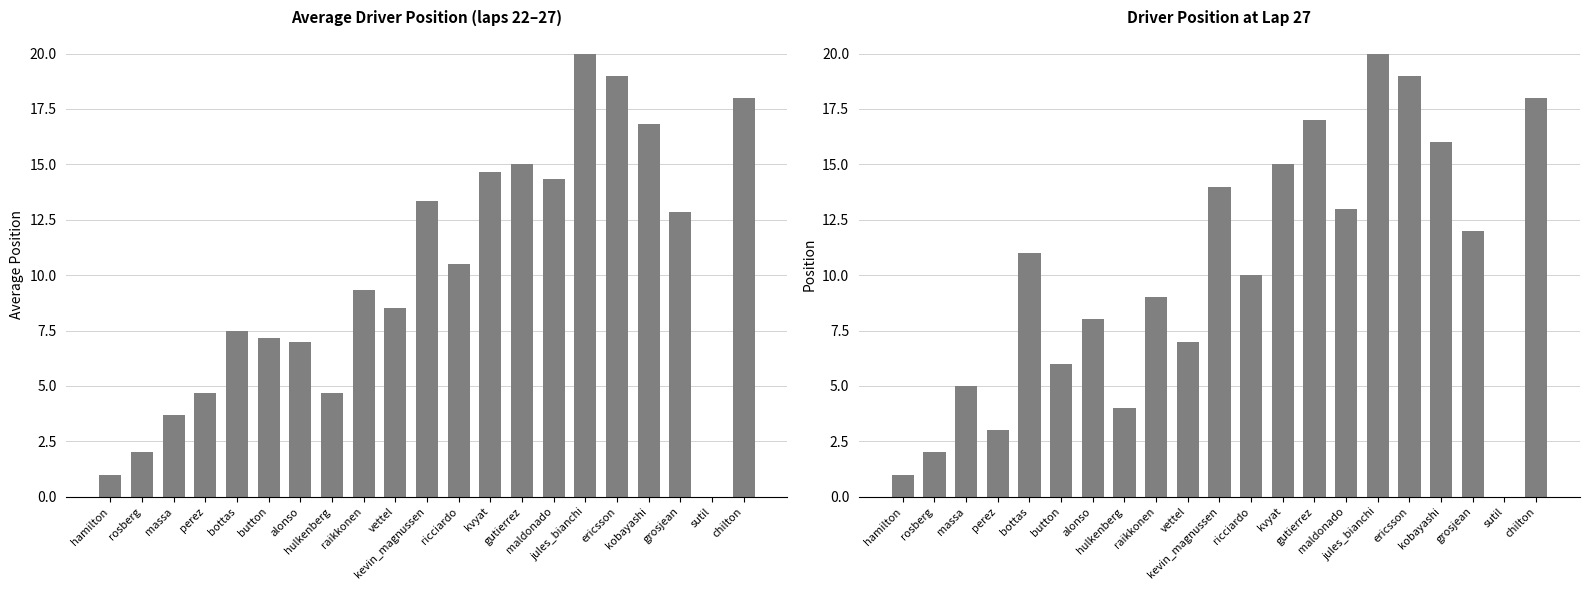

What is the value of the col_27_position bar at the 21st from the left?

18.0